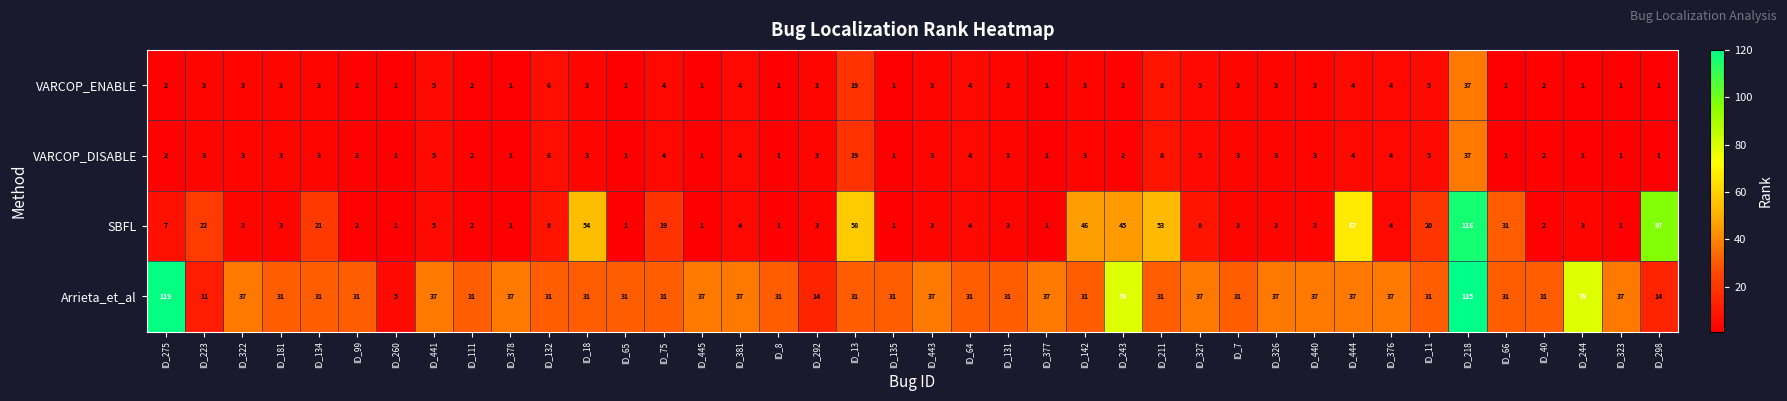

What is the spread (max minus min) of values at ID_18?

51